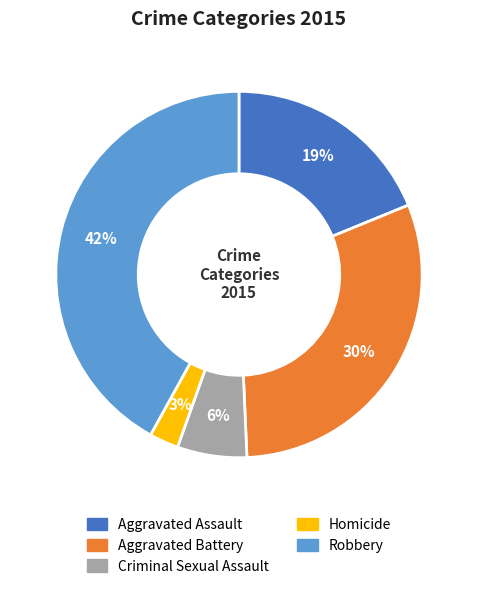

Rank the categories by value from highest to lowest.

Robbery, Aggravated Battery, Aggravated Assault, Criminal Sexual Assault, Homicide